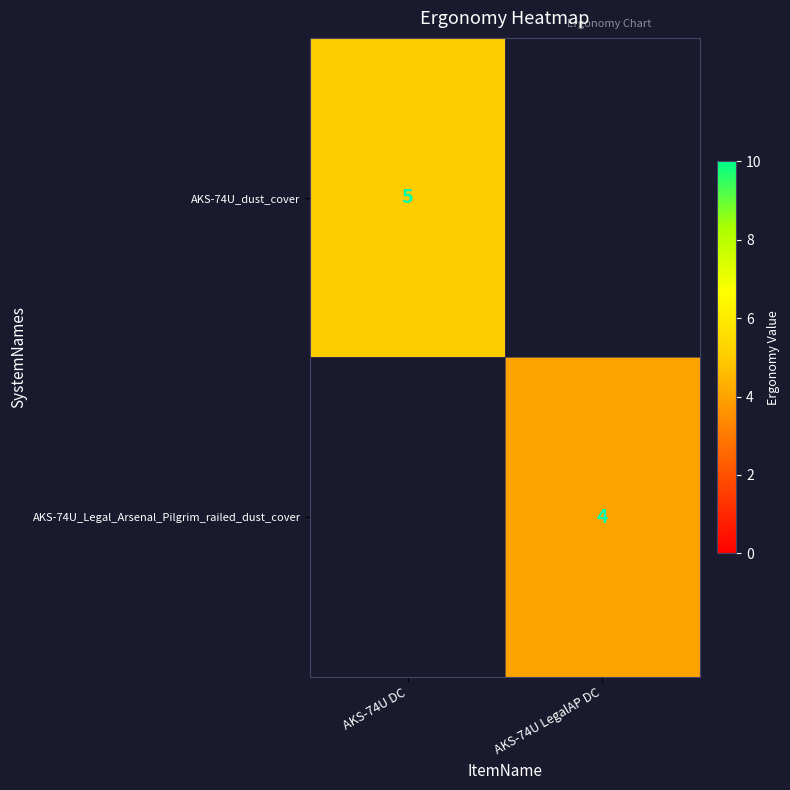

True or false: AKS-74U_dust_cover has a value of 5 at AKS-74U DC.

True